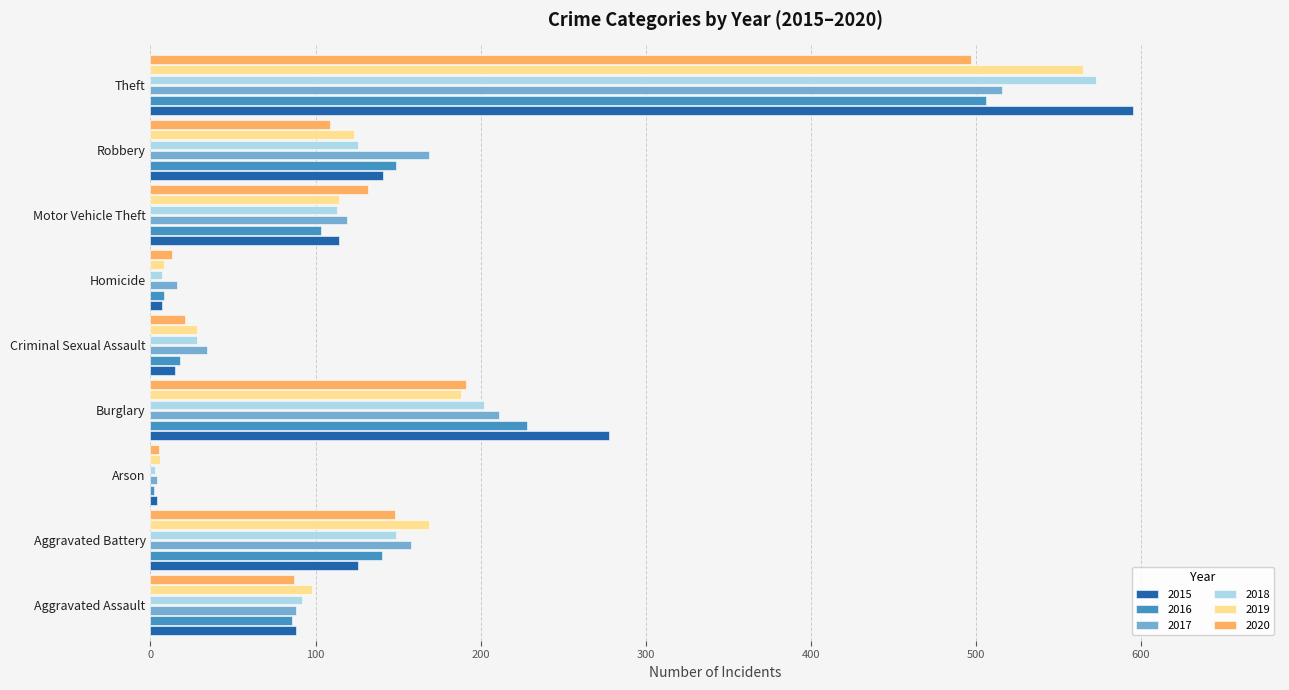

What are all the series names shown in the legend?

2015, 2016, 2017, 2018, 2019, 2020